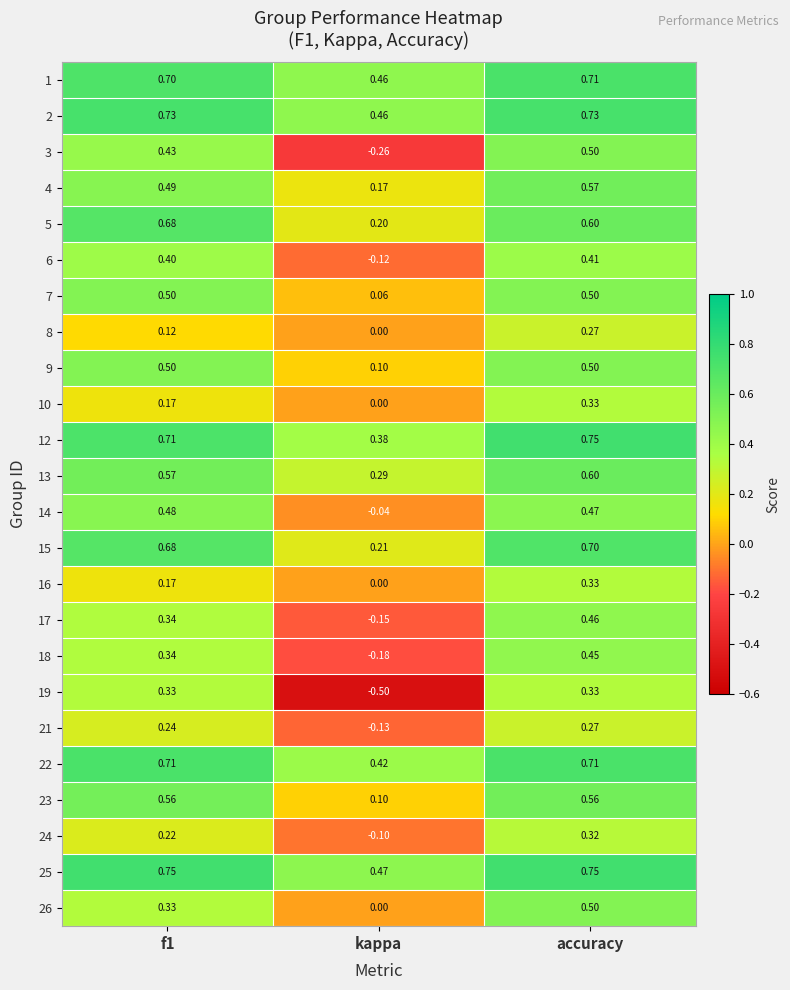

At which category does the chart reach its minimum across all series?

kappa